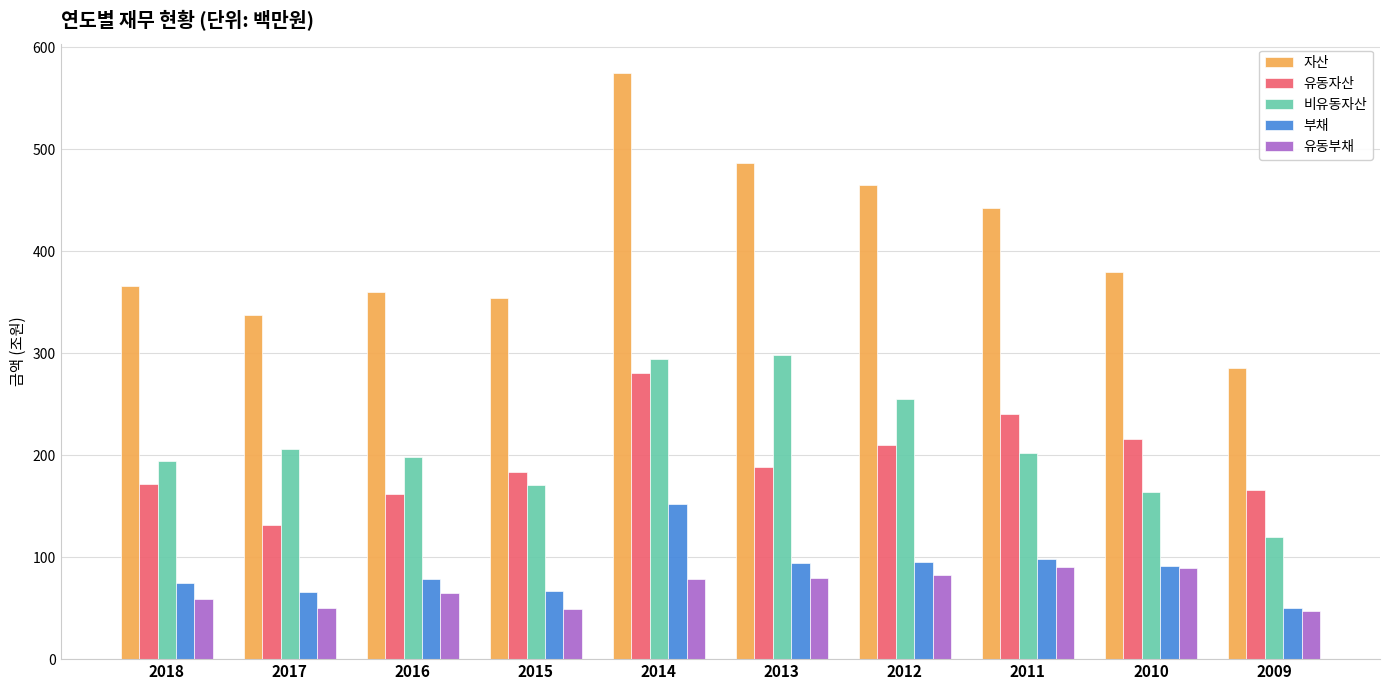

Which category has the highest value across all series?

2014